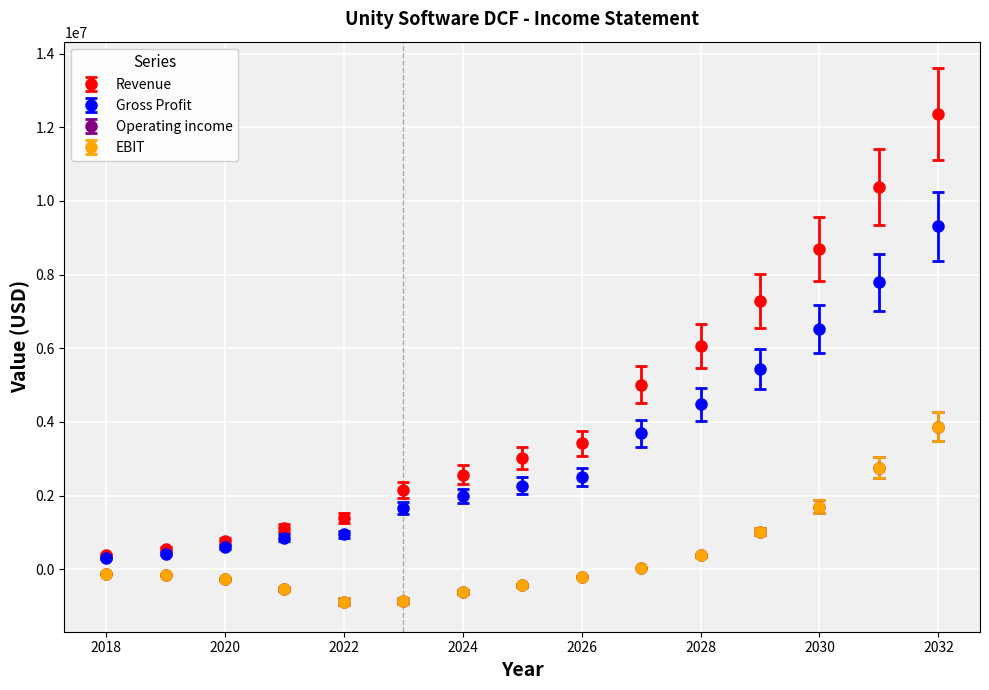

Does the chart have visible grid lines?

Yes